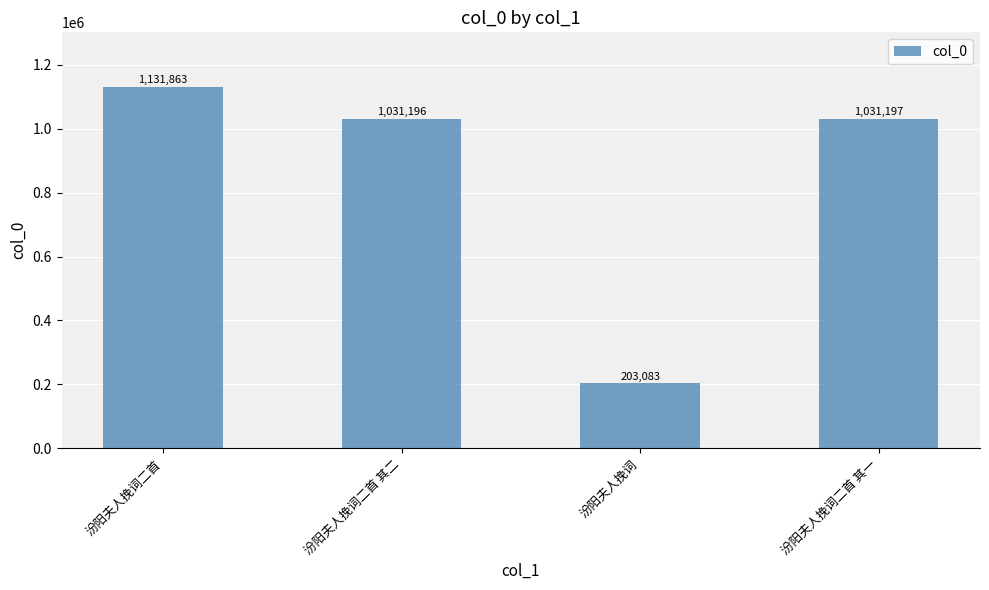

What position from the left is 汾阳夫人挽词二首 其一?

4